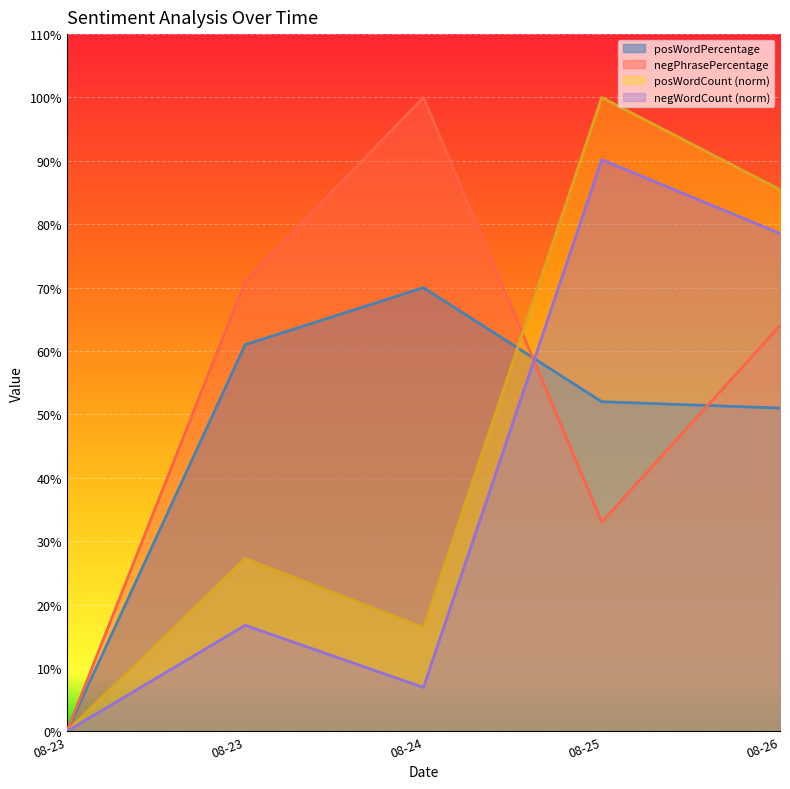

True or false: posWordCount and posWordPercentage intersect in this chart.

True